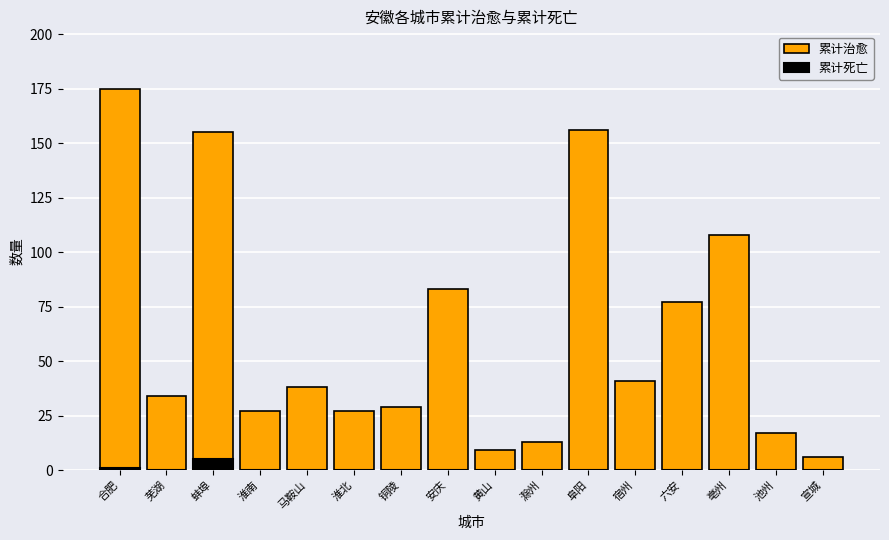

What position from the left is 亳州?

14